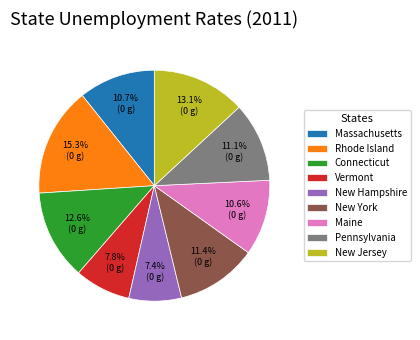

What is the total percentage of New York and Rhode Island?

26.7%